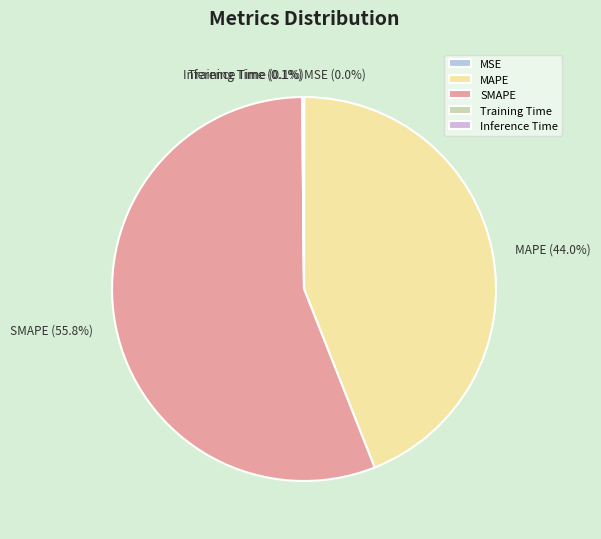

Which category has the biggest portion of the pie?

SMAPE